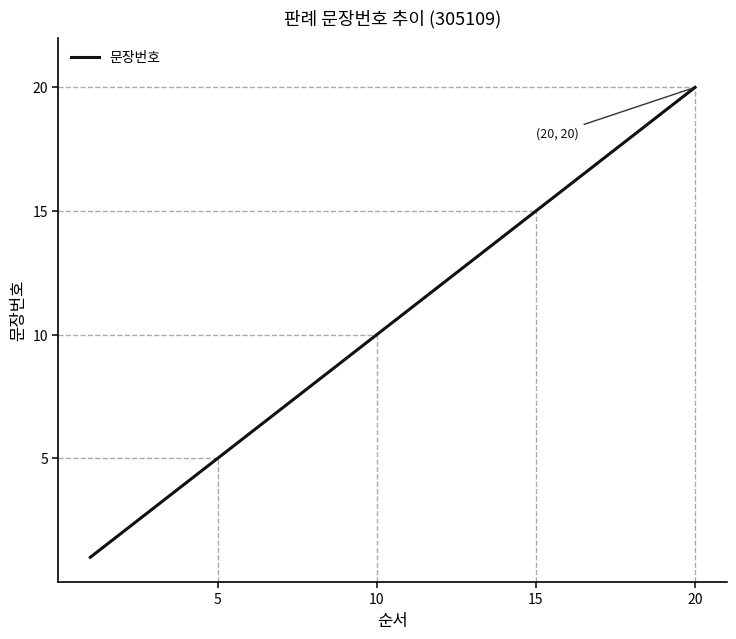

What is the maximum value for 문장번호?

20